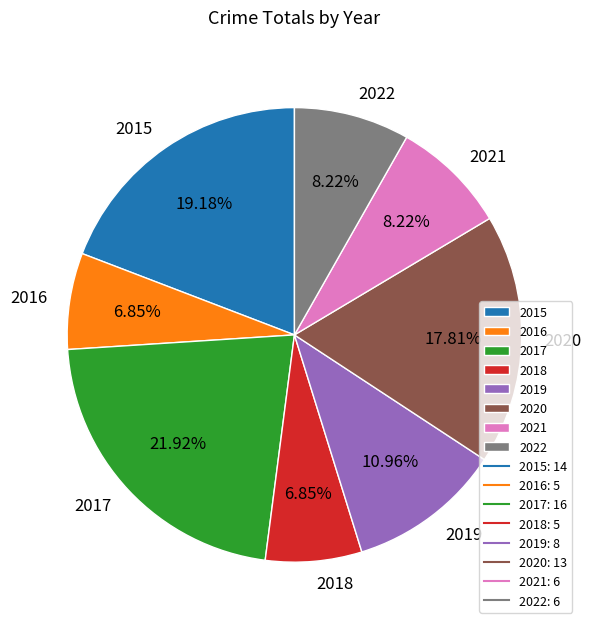

Which slice is the largest?

2017